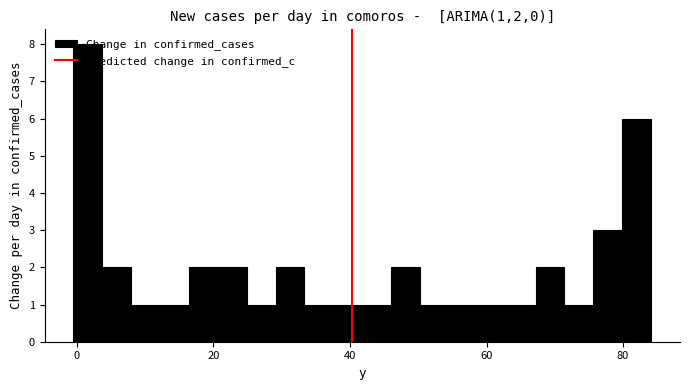

Around what value on the x-axis is the tallest bar? Give the approximate position of its centre, as read against the axis.

2